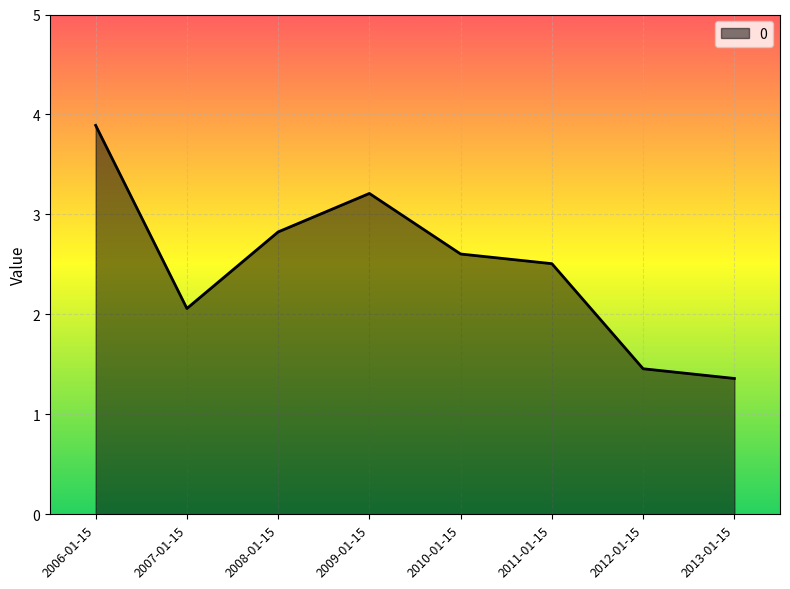

How many lines are shown in the chart?

1